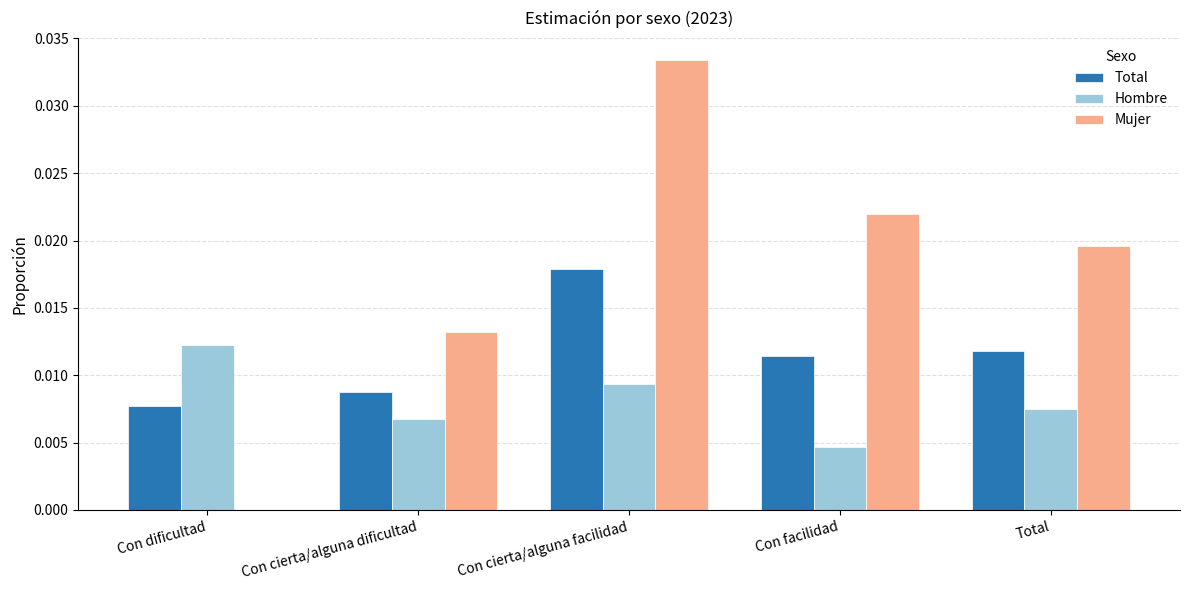

True or false: Hombre has a value of 0.0 at Con dificultad.

True